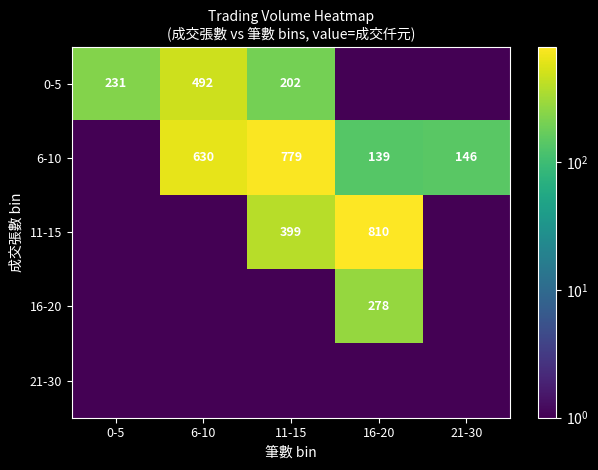

Is the value of 11-15 at 16-20 greater than the value of 6-10 at 6-10?

Yes